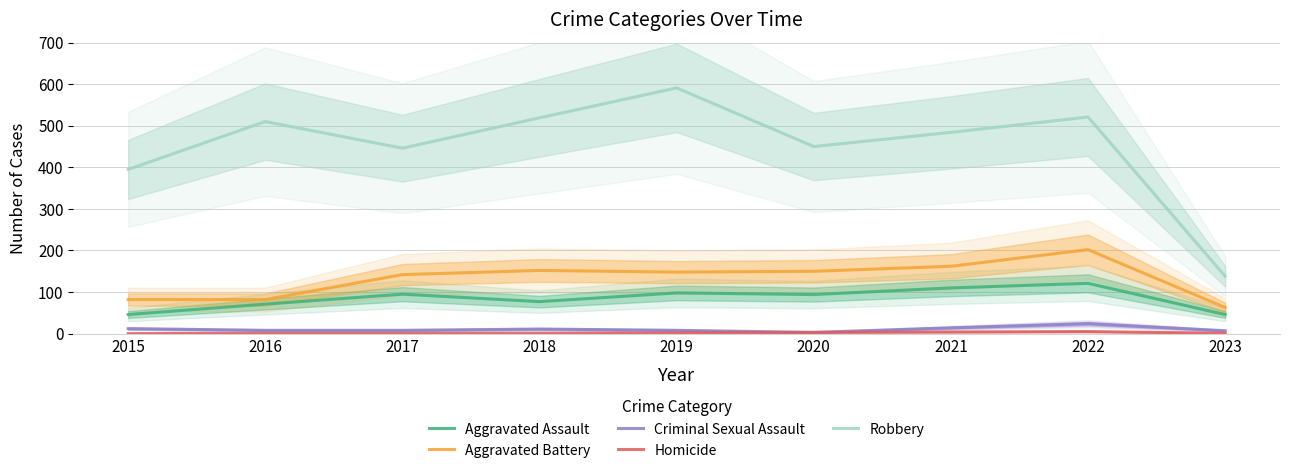

What is the lowest value of the Criminal Sexual Assault series?

3